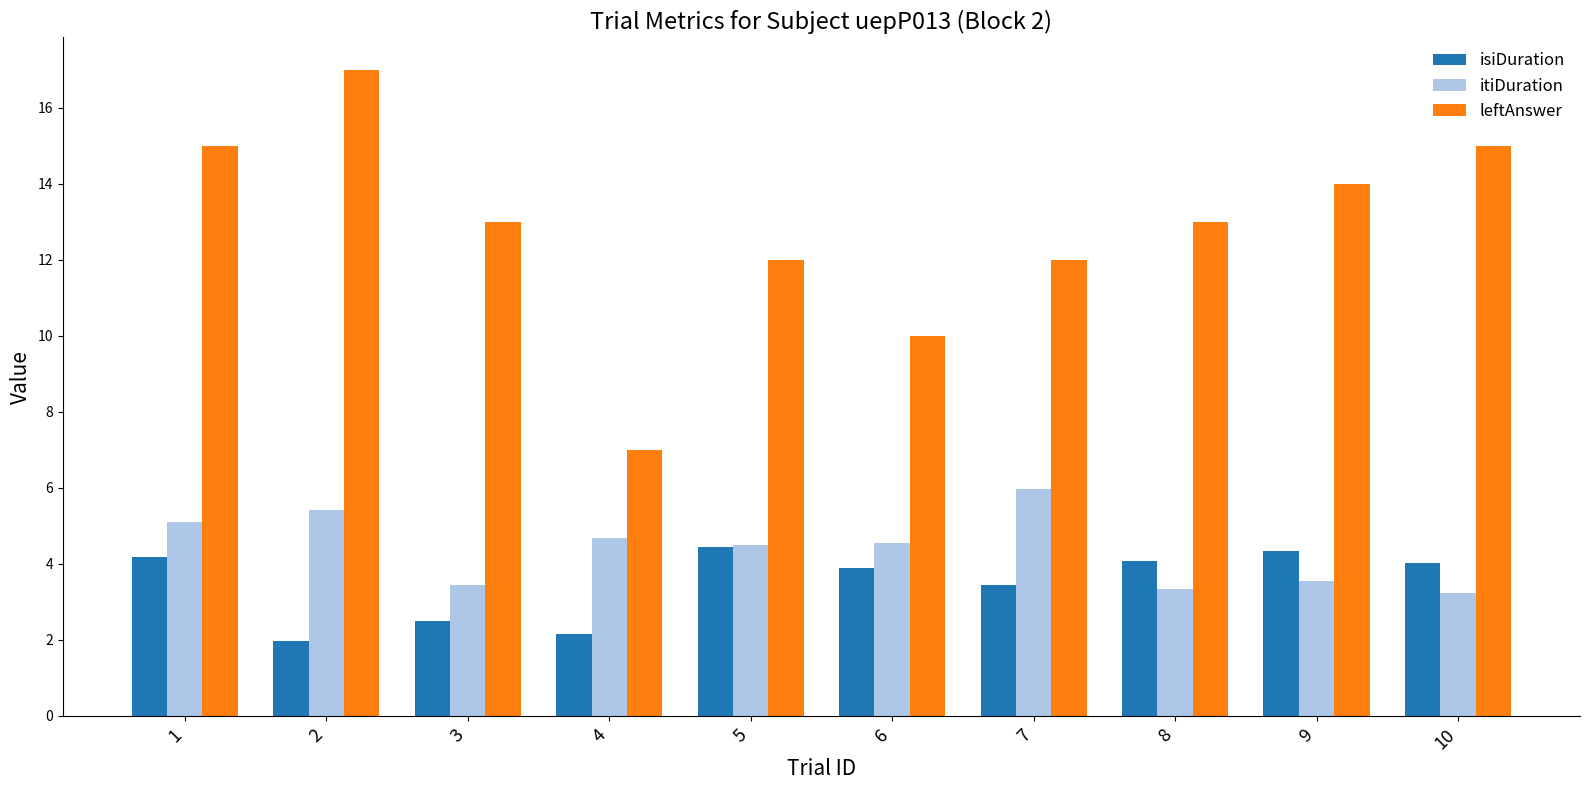

Which series has the largest range (max minus min)?

leftAnswer